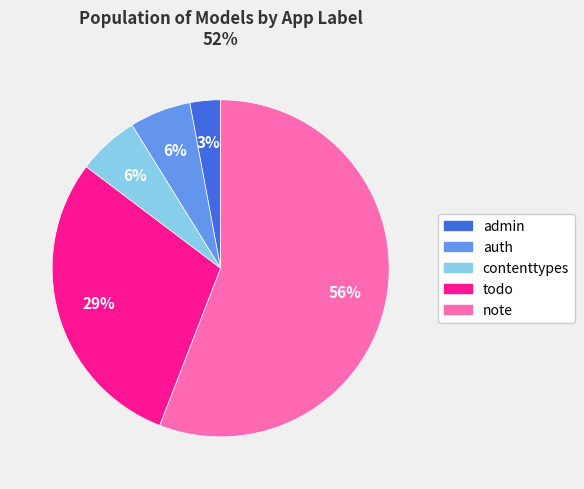

To the nearest percent, what portion does todo represent?

29%